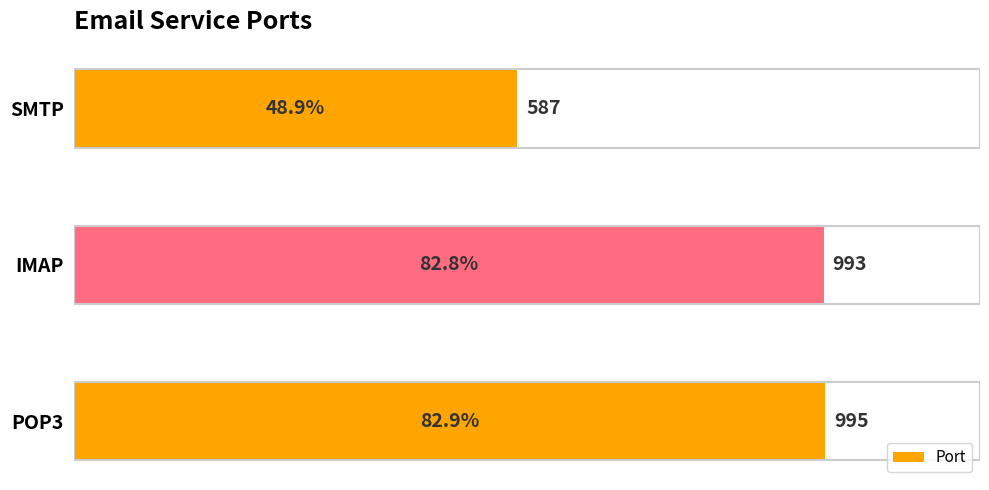

The value at SMTP is 1047. True or false?

False